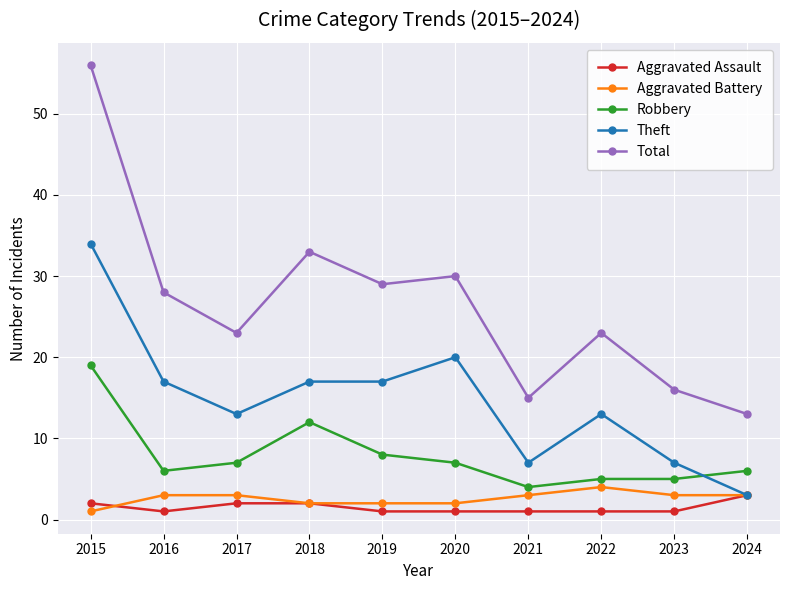

What is the total value across all series at 2019?

57